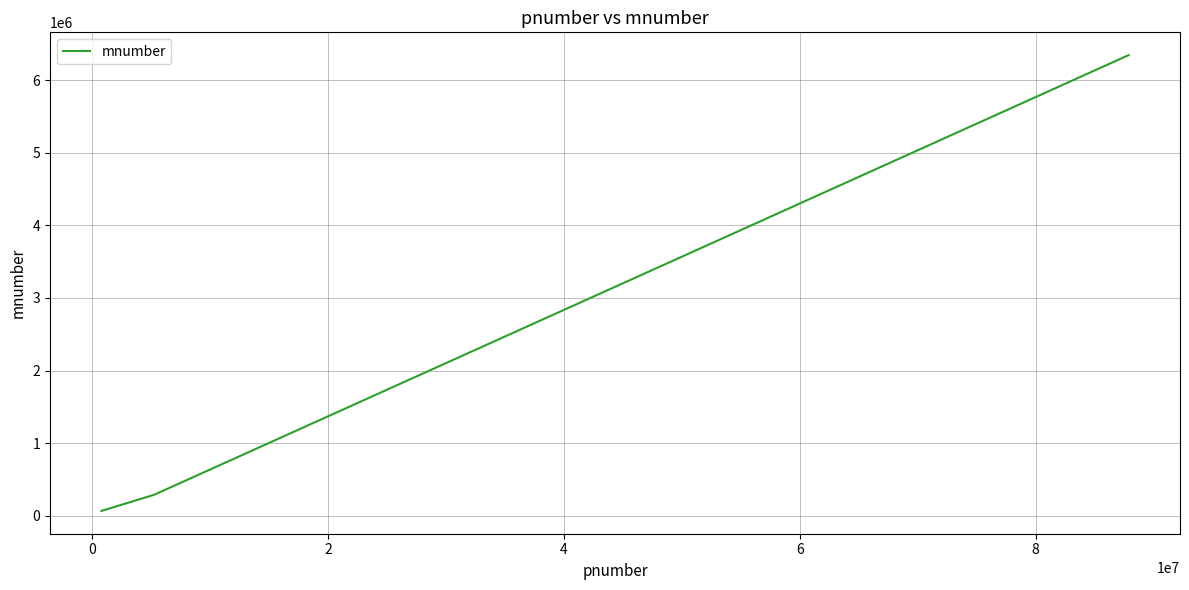

What is the average value?

2233128